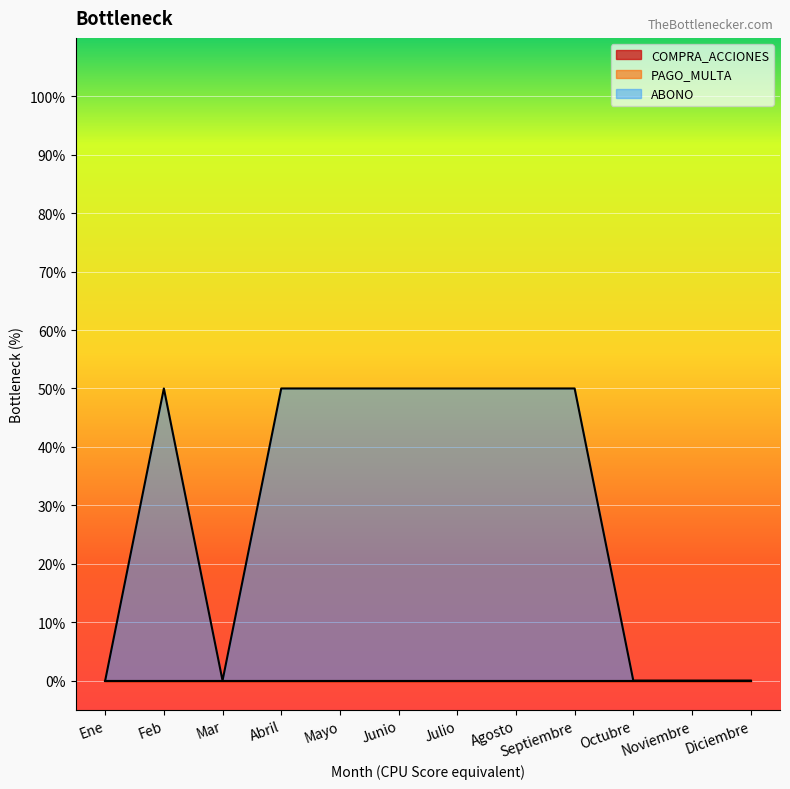

Is the value of PAGO_MULTA at Julio greater than the value of COMPRA_ACCIONES at Mar?

No